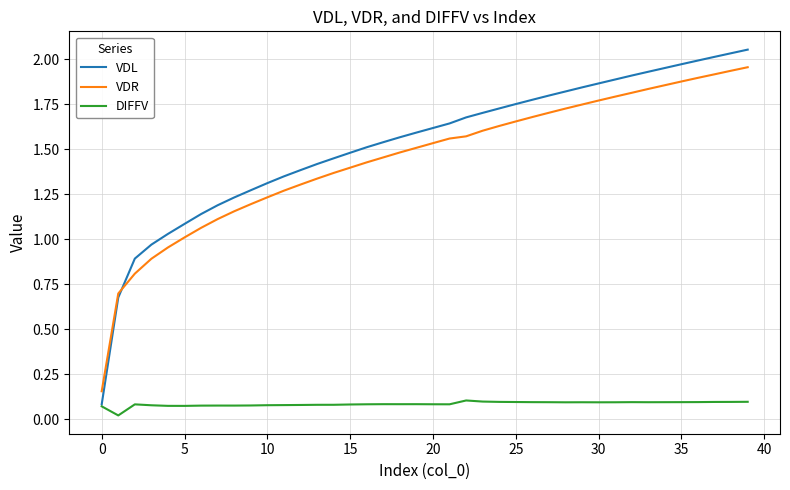

Which series has the largest range (max minus min)?

VDL